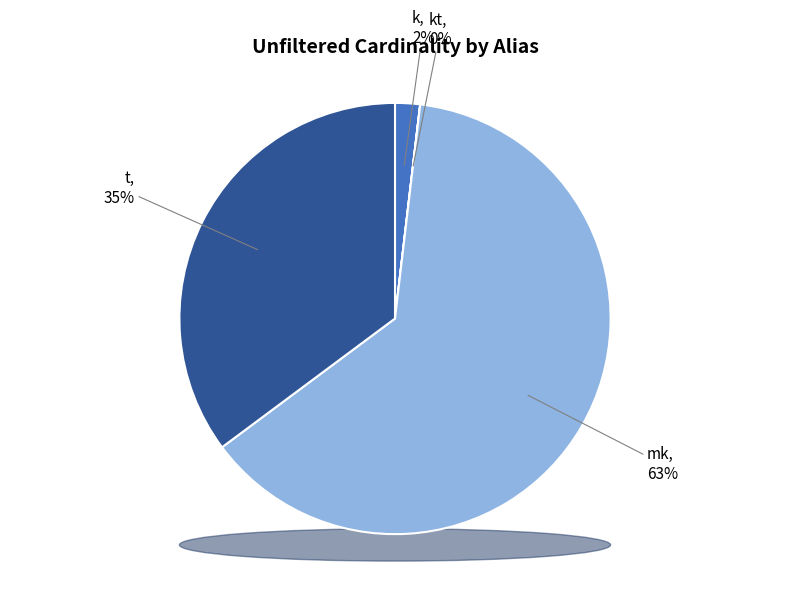

Which slice represents more than half of the pie?

mk